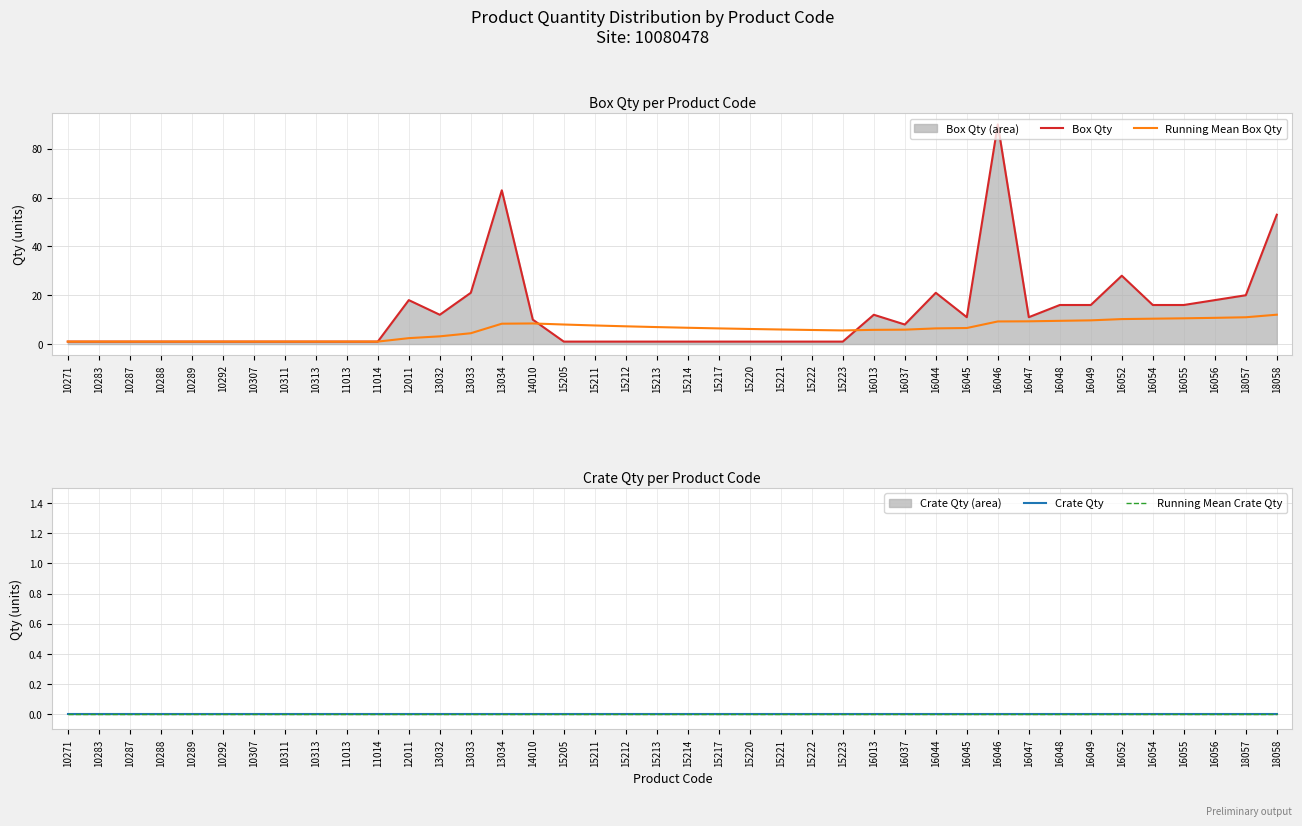

Reading left to right, list all the values displayed in this chart.

Box Qty: 1.0	1.0	1.0	1.0	1.0	1.0	1.0	1.0	1.0	1.0	1.0	18.0	12.0	21.0	63.0	10.0	1.0	1.0	1.0	1.0	1.0	1.0	1.0	1.0	1.0	1.0	12.0	8.0	21.0	11.0	90.0	11.0	16.0	16.0	28.0	16.0	16.0	18.0	20.0	53.0
Running Mean Box Qty: 1.0	1.0	1.0	1.0	1.0	1.0	1.0	1.0	1.0	1.0	1.0	2.4	3.2	4.4	8.3	8.4	8.0	7.6	7.3	7.0	6.7	6.4	6.2	6.0	5.8	5.6	5.8	5.9	6.4	6.6	9.3	9.3	9.5	9.7	10.2	10.4	10.5	10.7	11.0	12.0
Crate Qty: 0.0	0.0	0.0	0.0	0.0	0.0	0.0	0.0	0.0	0.0	0.0	0.0	0.0	0.0	0.0	0.0	0.0	0.0	0.0	0.0	0.0	0.0	0.0	0.0	0.0	0.0	0.0	0.0	0.0	0.0	0.0	0.0	0.0	0.0	0.0	0.0	0.0	0.0	0.0	0.0
Running Mean Crate Qty: 0.0	0.0	0.0	0.0	0.0	0.0	0.0	0.0	0.0	0.0	0.0	0.0	0.0	0.0	0.0	0.0	0.0	0.0	0.0	0.0	0.0	0.0	0.0	0.0	0.0	0.0	0.0	0.0	0.0	0.0	0.0	0.0	0.0	0.0	0.0	0.0	0.0	0.0	0.0	0.0